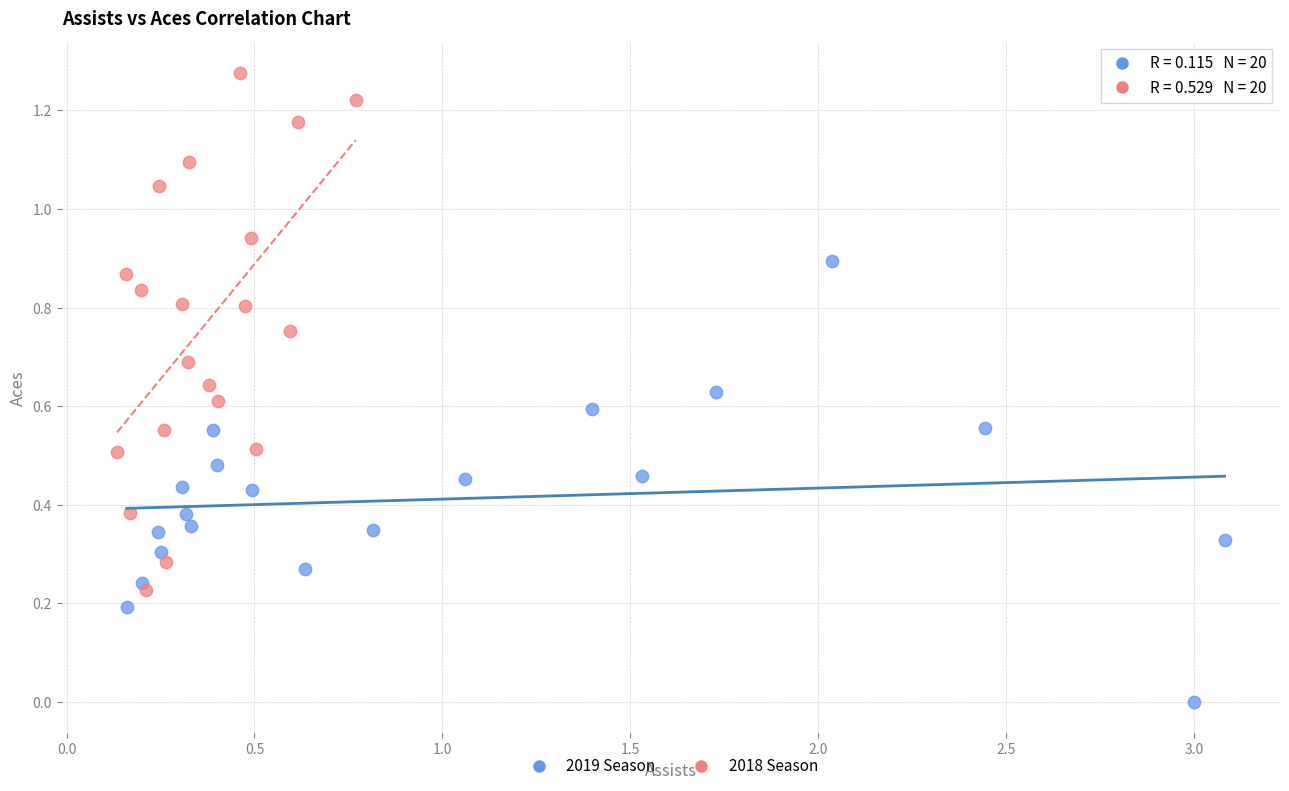

Which series reaches the minimum Y coordinate?

2019 Season